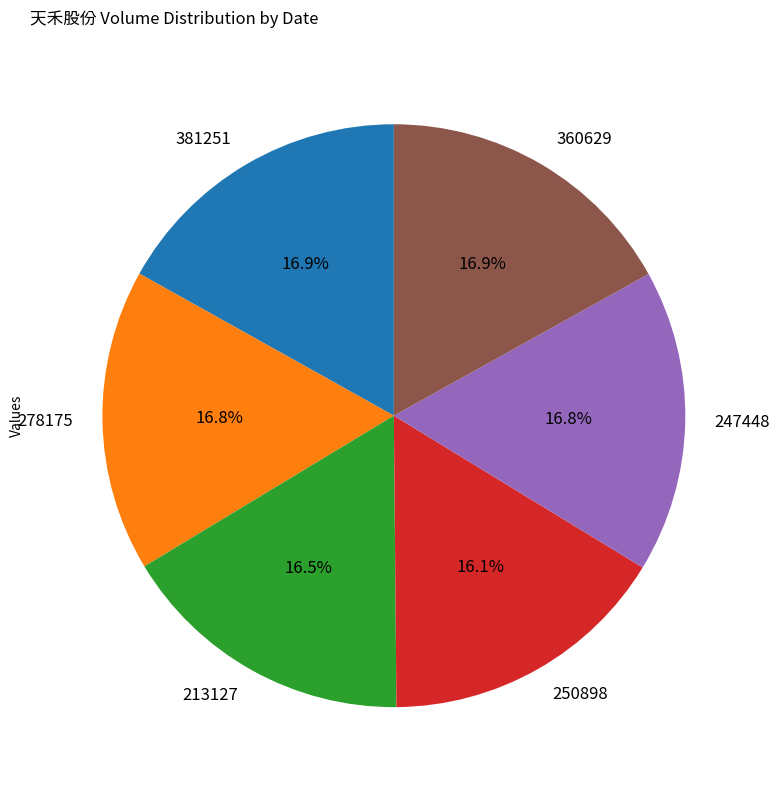

Does 250898 account for over 50% of the chart?

No